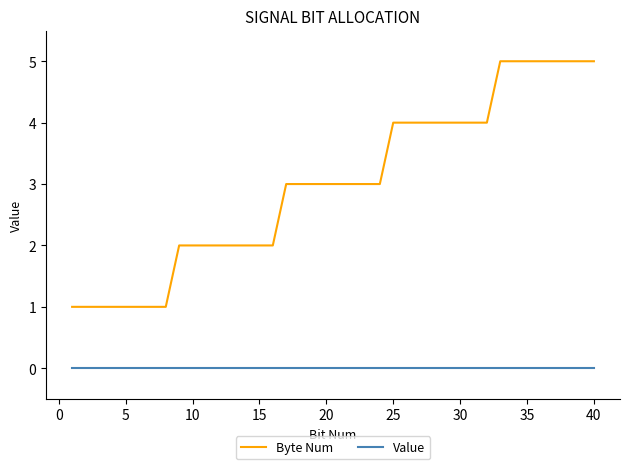

Rank the series by their maximum value, from lowest to highest.

Value, Byte Num